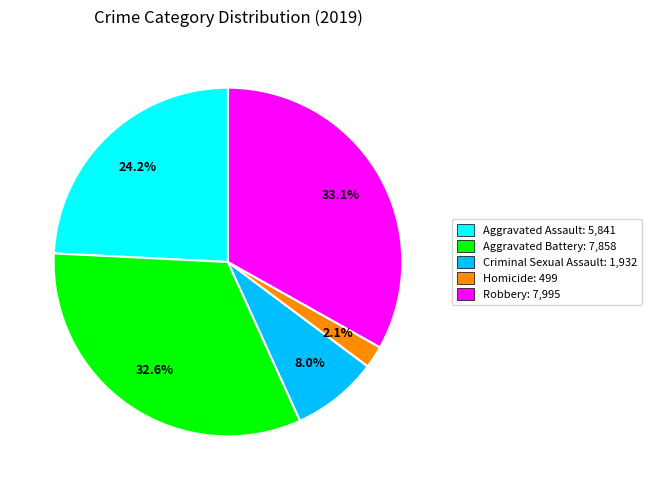

To the nearest percent, what is the combined percentage of Homicide and Aggravated Battery?

35%